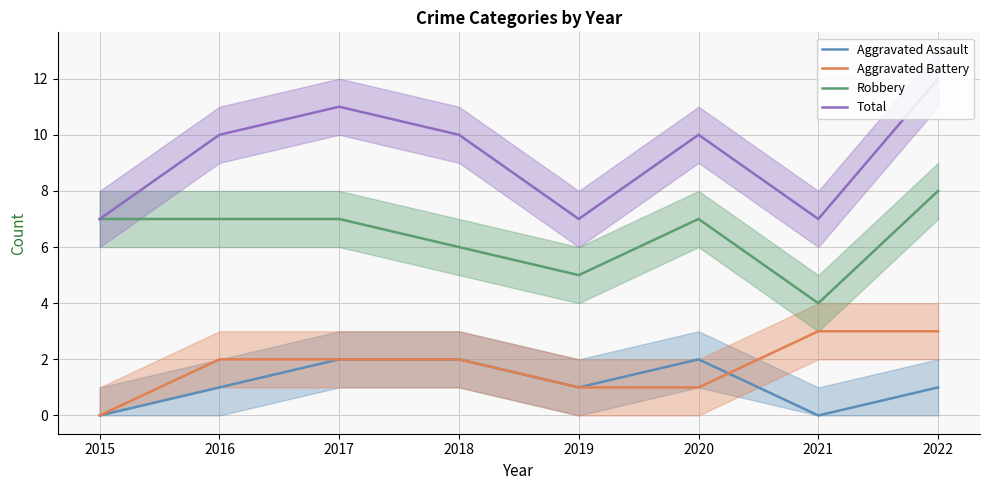

True or false: Robbery and Total intersect in this chart.

False